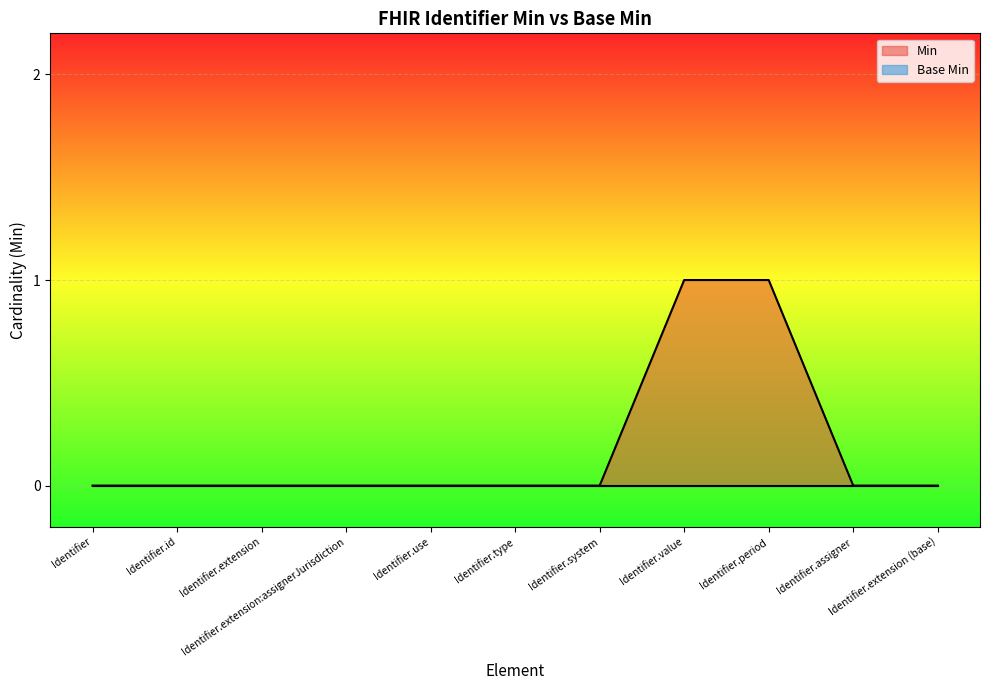

Does the chart display data point markers on the line(s)?

No